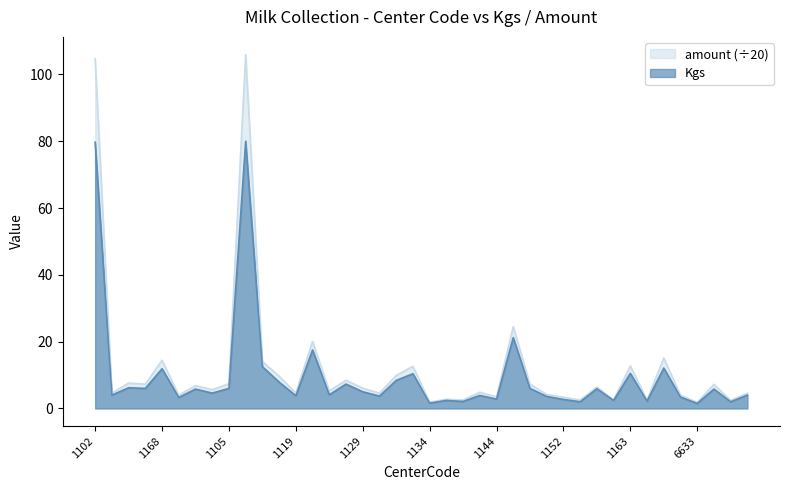

List the series in order of their peak value, lowest first.

Kgs, amount (÷20)